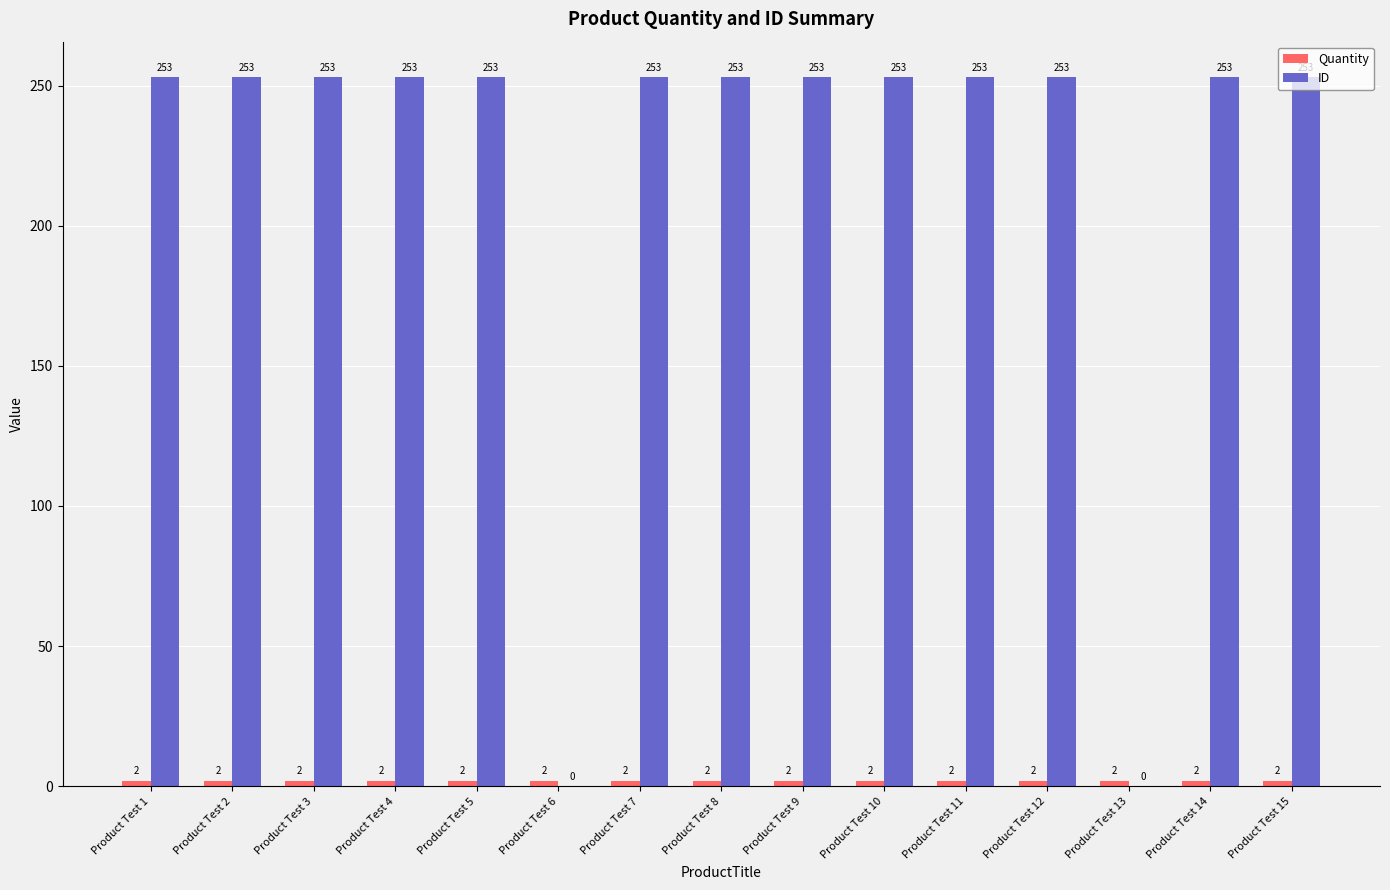

Between Product Test 6 and Product Test 14, which series saw the biggest shift?

ID